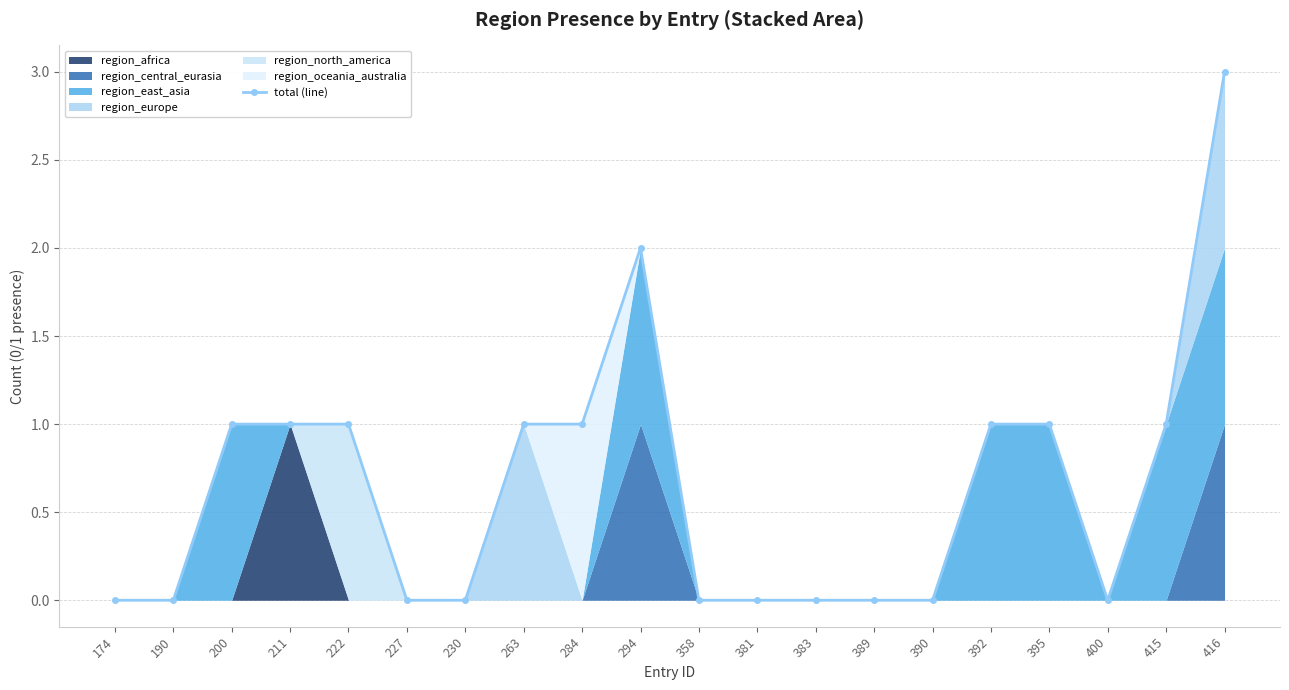

Which has a higher value, 390 or 383?

390